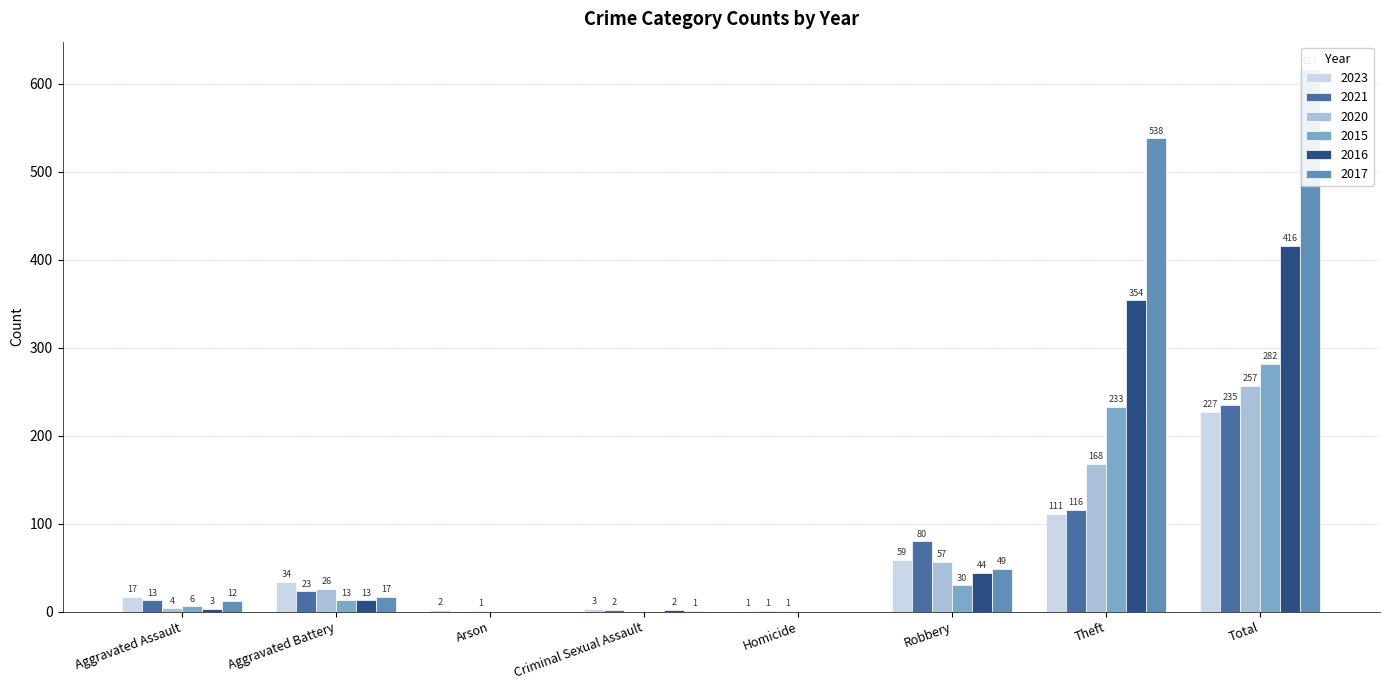

What is the value of the 2020 bar at the 3rd from the left?

1